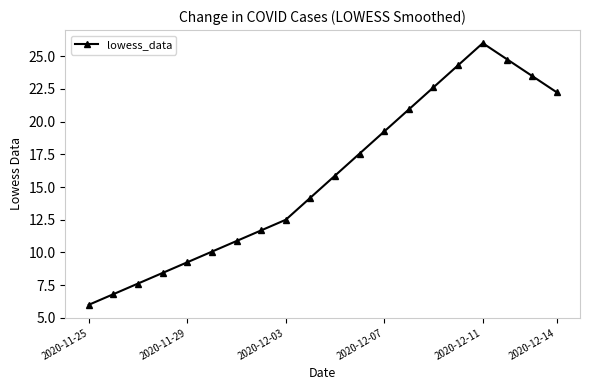

How many interior local peaks (higher than both neighbors) does the data have?

1